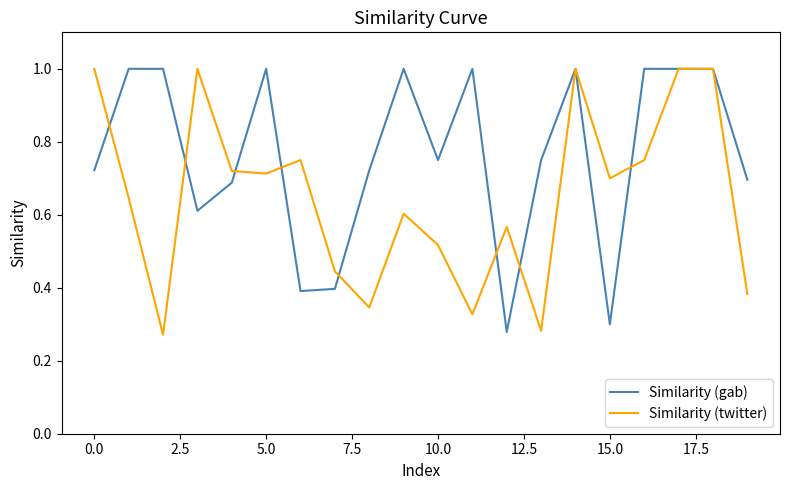

What is the sum of all Similarity (gab) values?

15.3